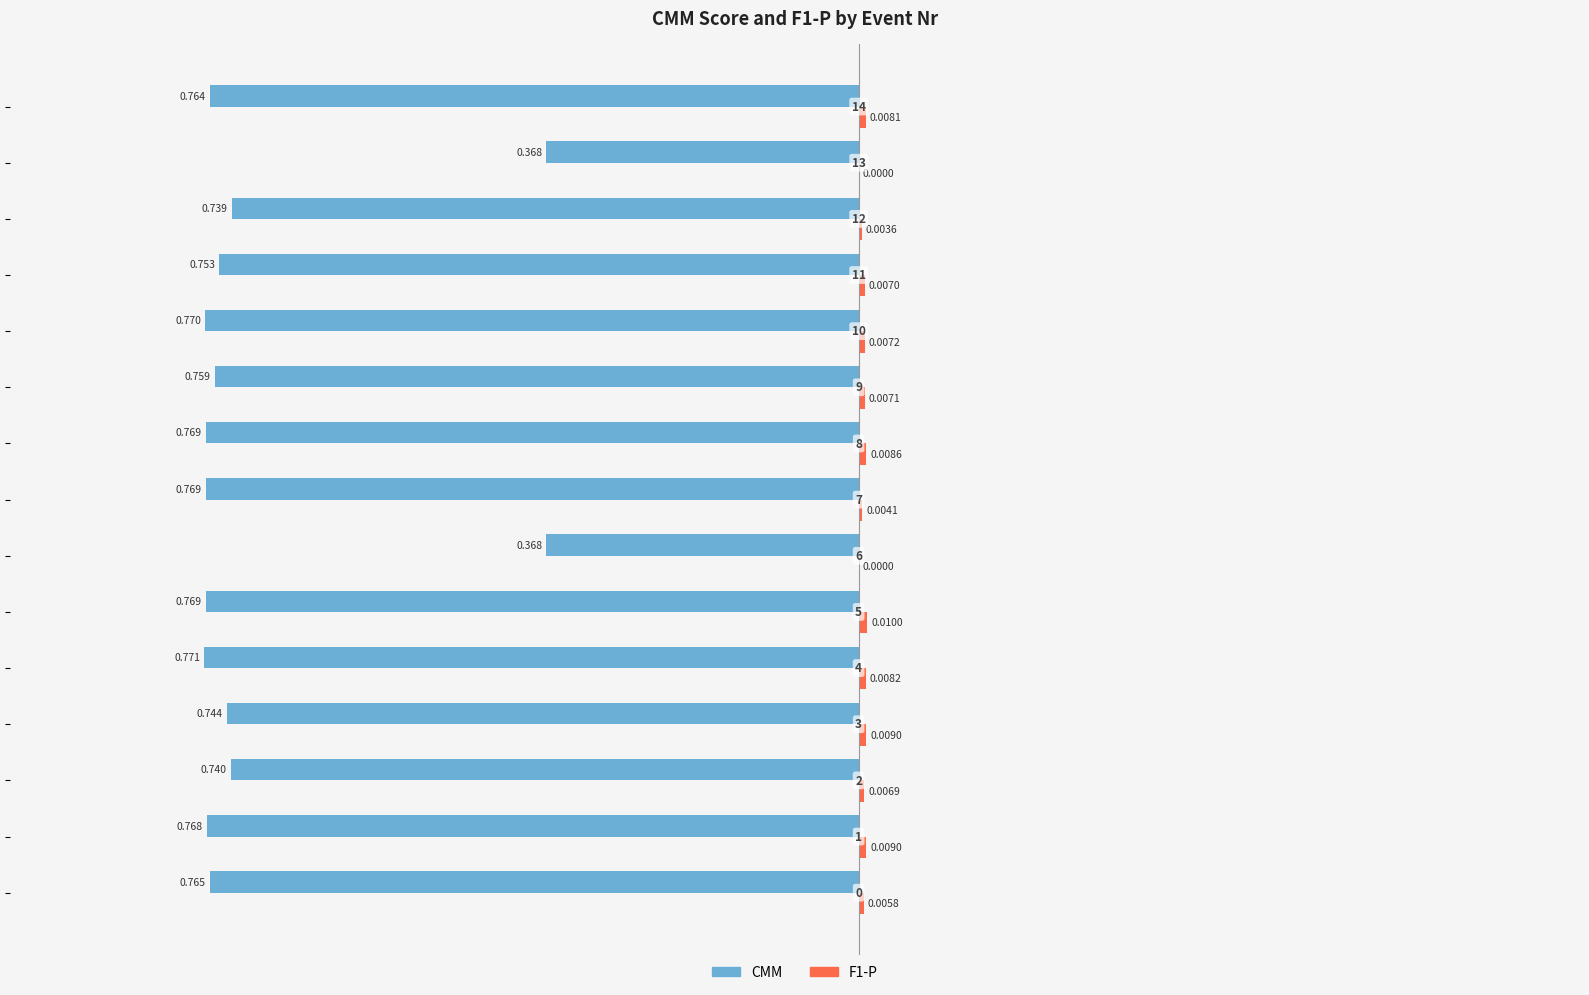

Reading left to right, transcribe all the data shown in this chart.

CMM: -0.8	-0.8	-0.7	-0.7	-0.8	-0.8	-0.4	-0.8	-0.8	-0.8	-0.8	-0.8	-0.7	-0.4	-0.8
F1-P: 0.0	0.0	0.0	0.0	0.0	0.0	0.0	0.0	0.0	0.0	0.0	0.0	0.0	0.0	0.0